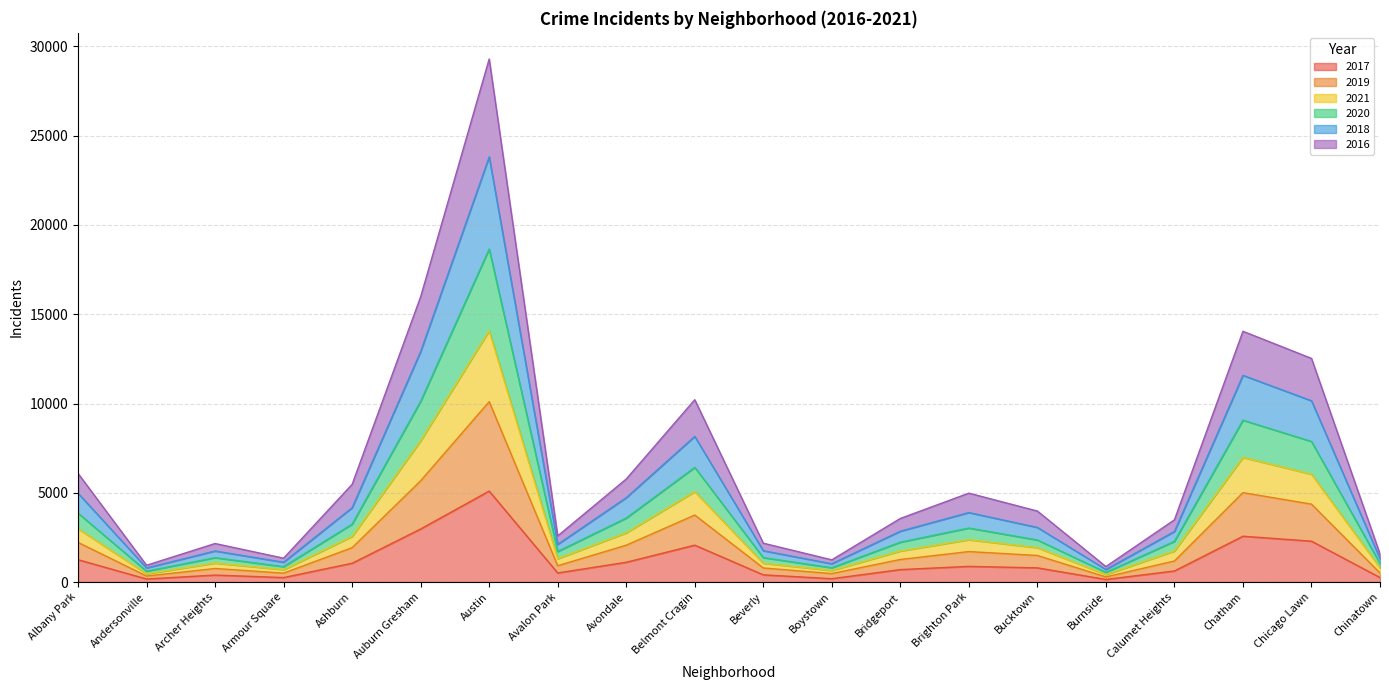

What is the total value across all series at Chatham?

14045